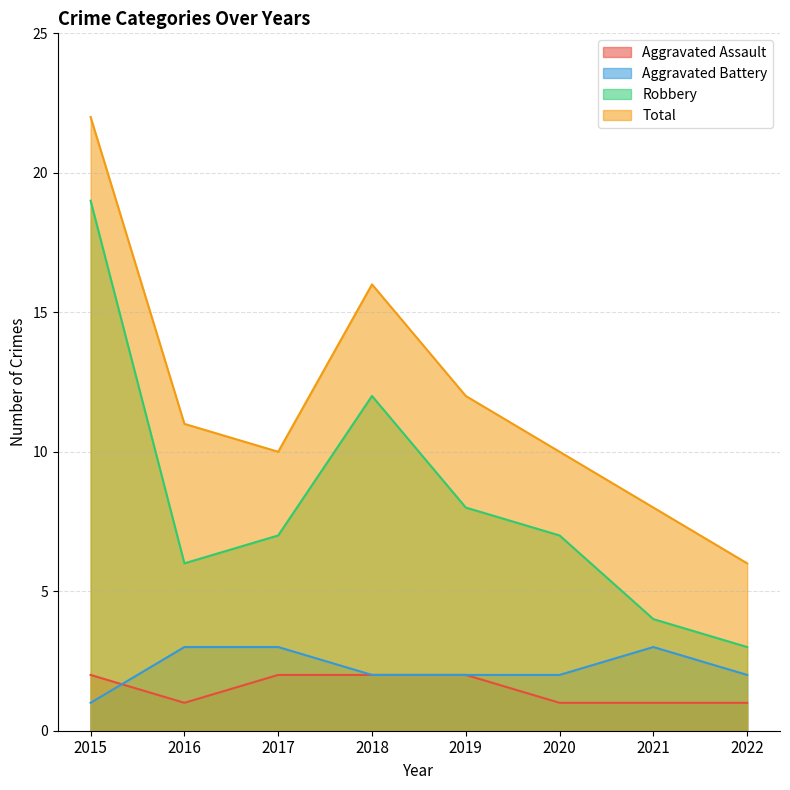

The Total series shows 22 at 2015. True or false?

True